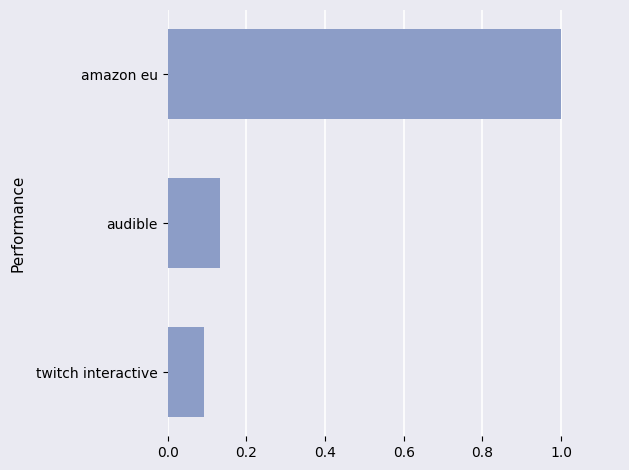

What is the change in value from audible to amazon eu?

+0.9